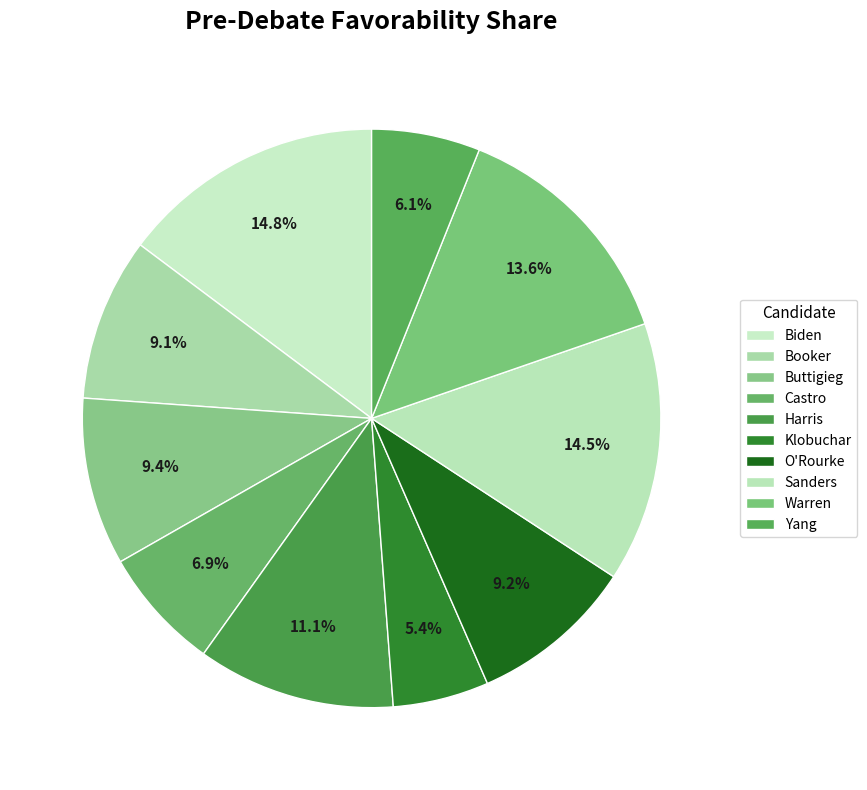

What percentage is the O'Rourke slice, to the nearest percent?

9%